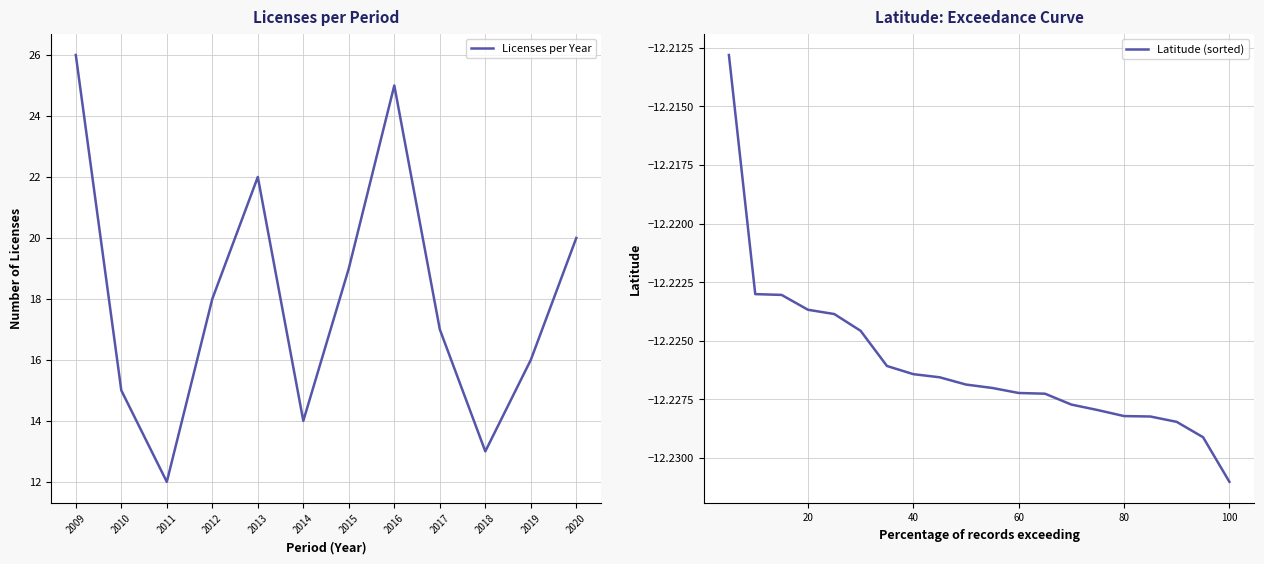

The Licenses per Year series shows 23 at 2019. True or false?

False